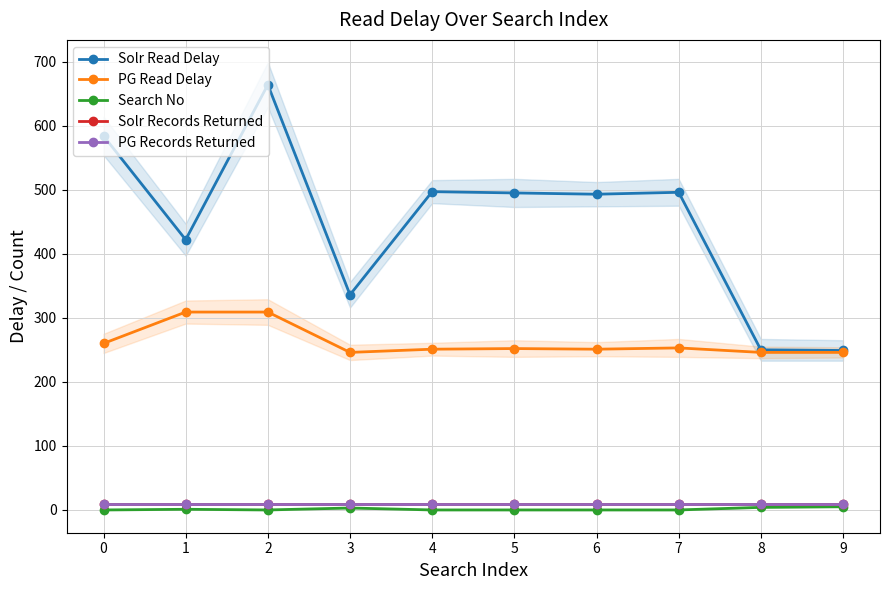

Reading right to left, list all the values displayed in this chart.

Solr Read Delay: 9=249	8=250	7=496	6=493	5=495	4=497	3=336	2=664	1=422	0=584
PG Read Delay: 9=246	8=246	7=253	6=251	5=252	4=251	3=246	2=309	1=309	0=260
Search No: 9=5	8=4	7=0	6=0	5=0	4=0	3=3	2=0	1=1	0=0
Solr Records Returned: 9=10	8=10	7=10	6=10	5=10	4=10	3=10	2=10	1=10	0=10
PG Records Returned: 9=10	8=10	7=10	6=10	5=10	4=10	3=10	2=10	1=10	0=10